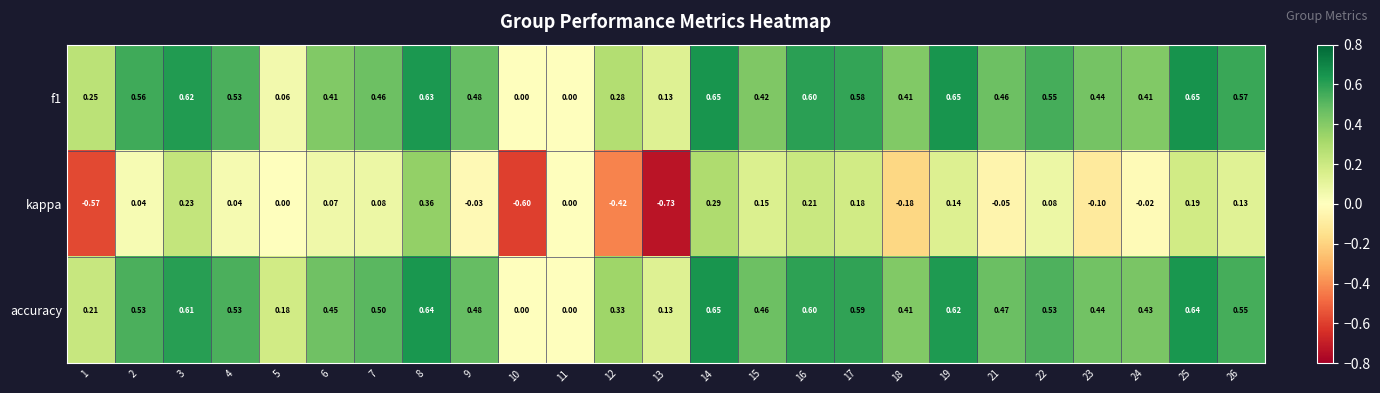

Which series has the largest total across all categories?

accuracy